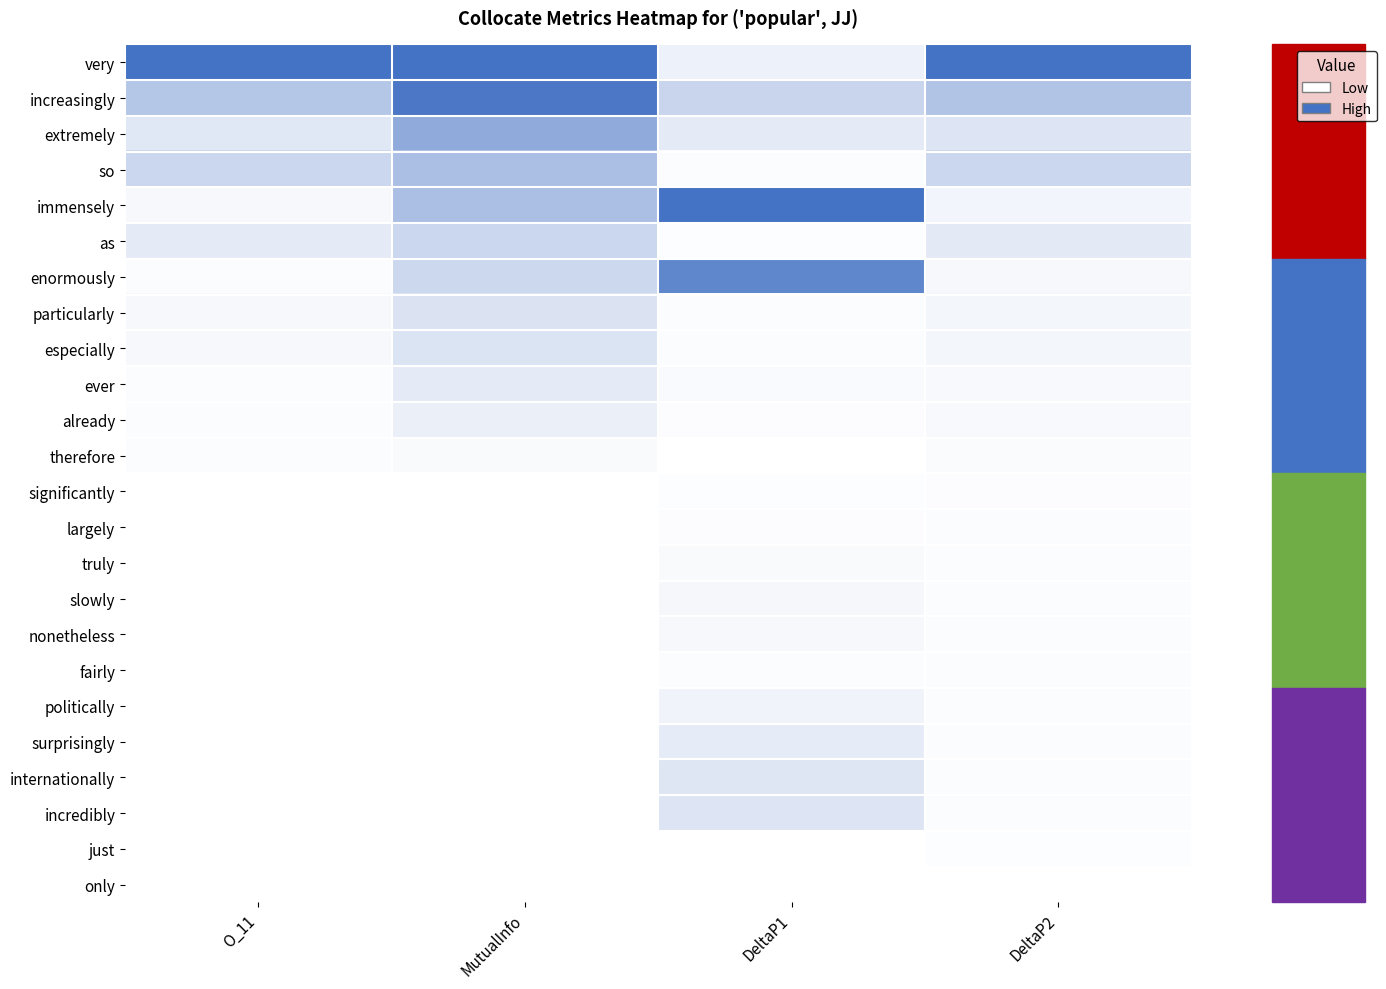

Reading right to left, what are all the values shown in this chart?

very: DeltaP2=1.0	DeltaP1=0.1	MutualInfo=1.0	O_11=1.0
increasingly: DeltaP2=0.4	DeltaP1=0.3	MutualInfo=1.0	O_11=0.4
extremely: DeltaP2=0.2	DeltaP1=0.1	MutualInfo=0.6	O_11=0.2
so: DeltaP2=0.3	DeltaP1=0.0	MutualInfo=0.4	O_11=0.3
immensely: DeltaP2=0.1	DeltaP1=1.0	MutualInfo=0.4	O_11=0.0
as: DeltaP2=0.1	DeltaP1=0.0	MutualInfo=0.3	O_11=0.1
enormously: DeltaP2=0.0	DeltaP1=0.9	MutualInfo=0.3	O_11=0.0
particularly: DeltaP2=0.1	DeltaP1=0.0	MutualInfo=0.2	O_11=0.0
especially: DeltaP2=0.1	DeltaP1=0.0	MutualInfo=0.2	O_11=0.0
ever: DeltaP2=0.0	DeltaP1=0.0	MutualInfo=0.1	O_11=0.0
already: DeltaP2=0.0	DeltaP1=0.0	MutualInfo=0.1	O_11=0.0
therefore: DeltaP2=0.0	DeltaP1=0.0	MutualInfo=0.0	O_11=0.0
significantly: DeltaP2=0.0	DeltaP1=0.0	MutualInfo=0.0	O_11=0.0
largely: DeltaP2=0.0	DeltaP1=0.0	MutualInfo=0.0	O_11=0.0
truly: DeltaP2=0.0	DeltaP1=0.0	MutualInfo=0.0	O_11=0.0
slowly: DeltaP2=0.0	DeltaP1=0.1	MutualInfo=0.0	O_11=0.0
nonetheless: DeltaP2=0.0	DeltaP1=0.0	MutualInfo=0.0	O_11=0.0
fairly: DeltaP2=0.0	DeltaP1=0.0	MutualInfo=0.0	O_11=0.0
politically: DeltaP2=0.0	DeltaP1=0.1	MutualInfo=0.0	O_11=0.0
surprisingly: DeltaP2=0.0	DeltaP1=0.1	MutualInfo=0.0	O_11=0.0
internationally: DeltaP2=0.0	DeltaP1=0.2	MutualInfo=0.0	O_11=0.0
incredibly: DeltaP2=0.0	DeltaP1=0.2	MutualInfo=0.0	O_11=0.0
just: DeltaP2=0.0	DeltaP1=0.0	MutualInfo=0.0	O_11=0.0
only: DeltaP2=0.0	DeltaP1=0.0	MutualInfo=0.0	O_11=0.0